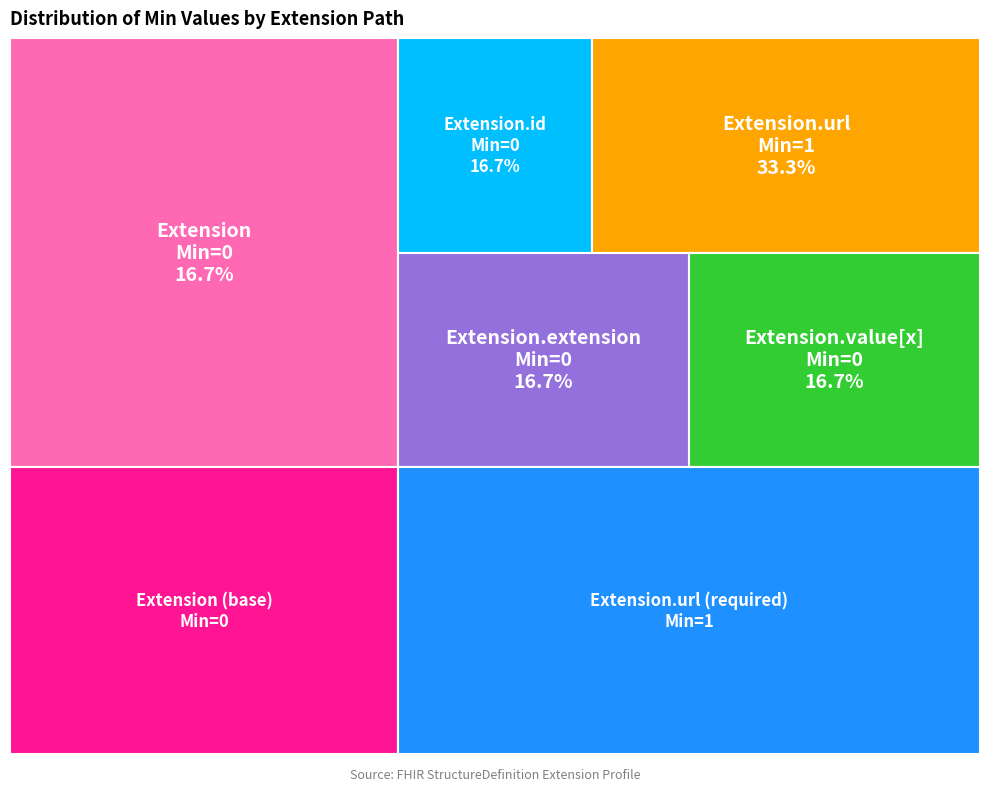

To the nearest percent, what is the average slice percentage?

20%